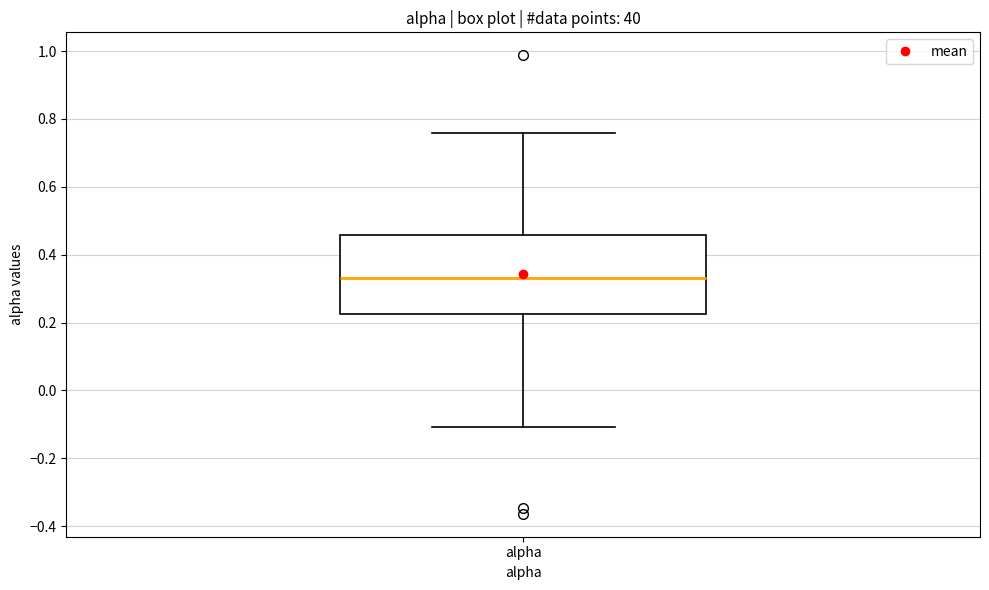

Transcribe this box plot: give where the median line is, the range the box spans, and where the two whiskers end, as read against the y-axis. The values are not printed on the chart, so give them approximately, as read against the axis.

median 0.34, box 0.22 to 0.46, whiskers -0.10 to 0.76